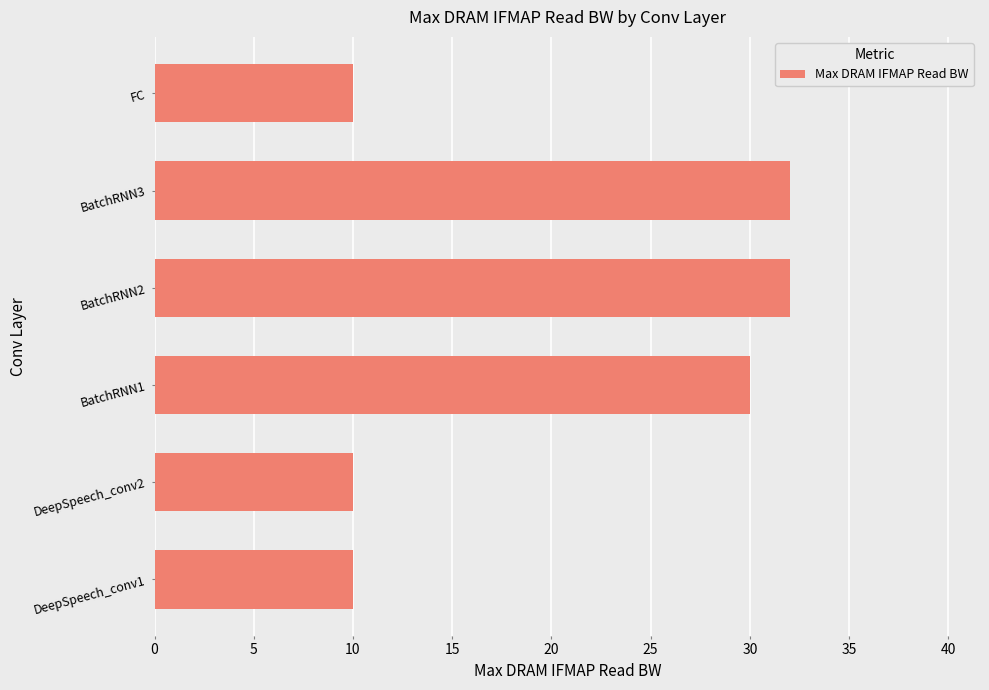

Are the bars grouped side by side (vs. stacked)?

No